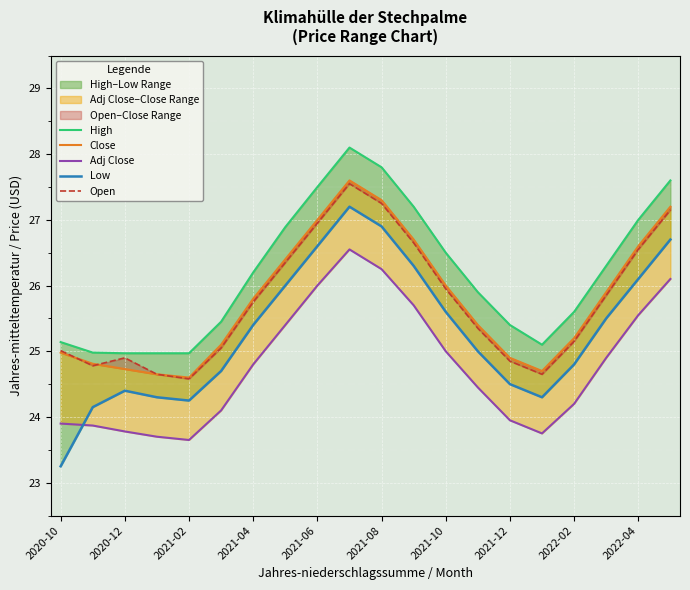

What is the sum of all Adj Close values?

495.6